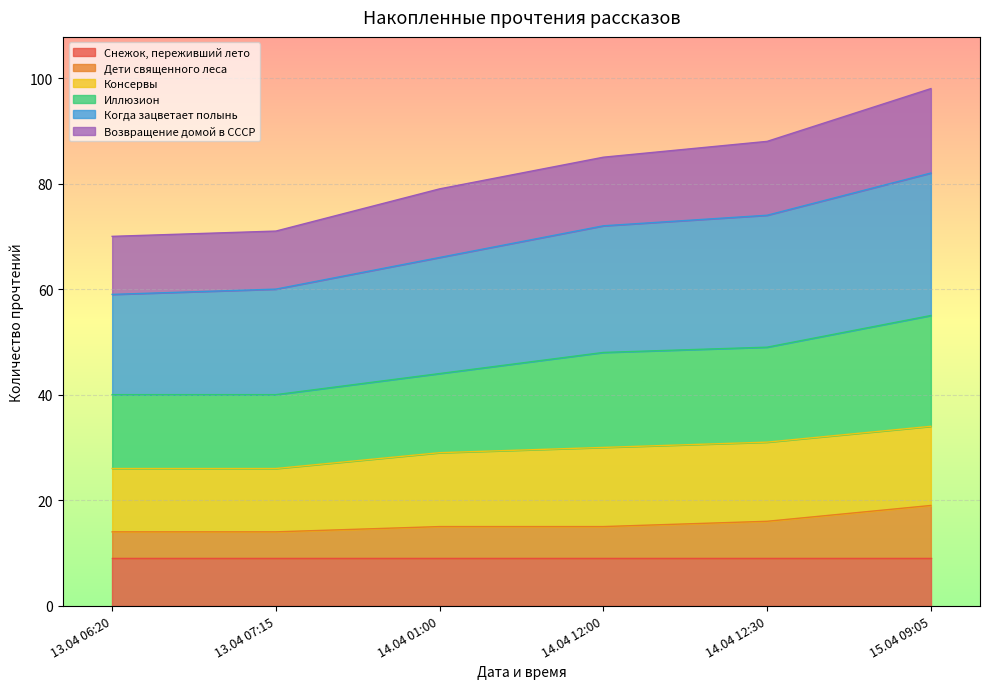

What is the lowest value of the Снежок, переживший лето series?

9